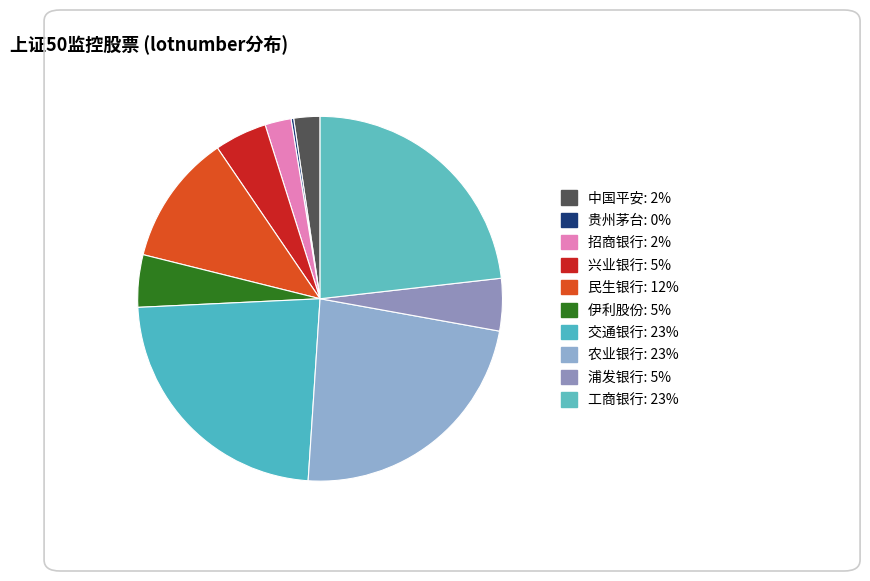

Which has a higher value, 浦发银行 or 招商银行?

浦发银行